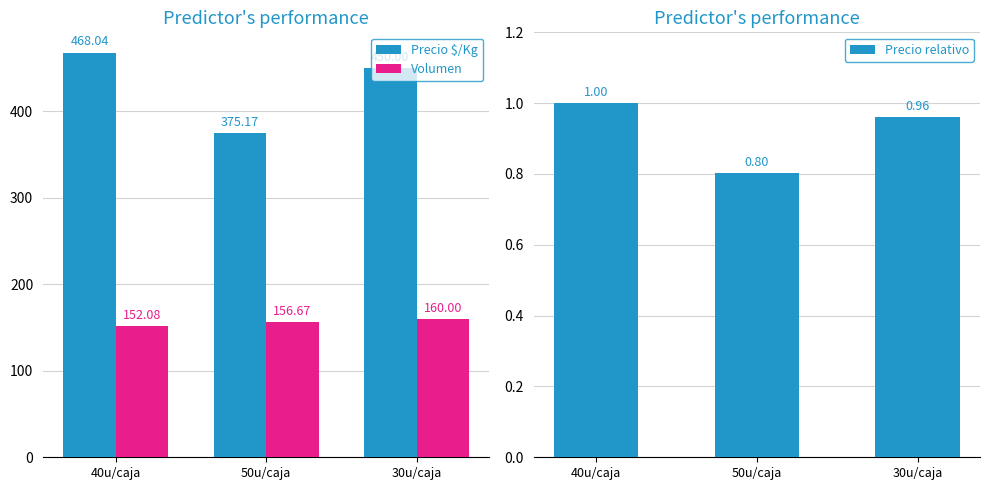

Is it true that Precio $/Kg equals 375.2 at 50u/caja?

True